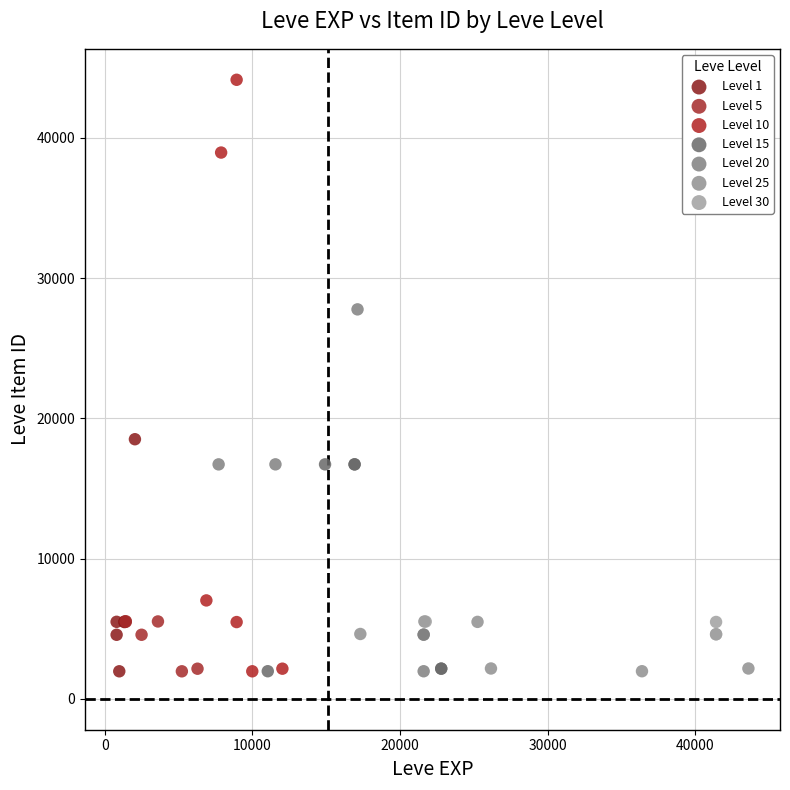

What are all the series names shown in the legend?

Level 1, Level 5, Level 10, Level 15, Level 20, Level 25, Level 30